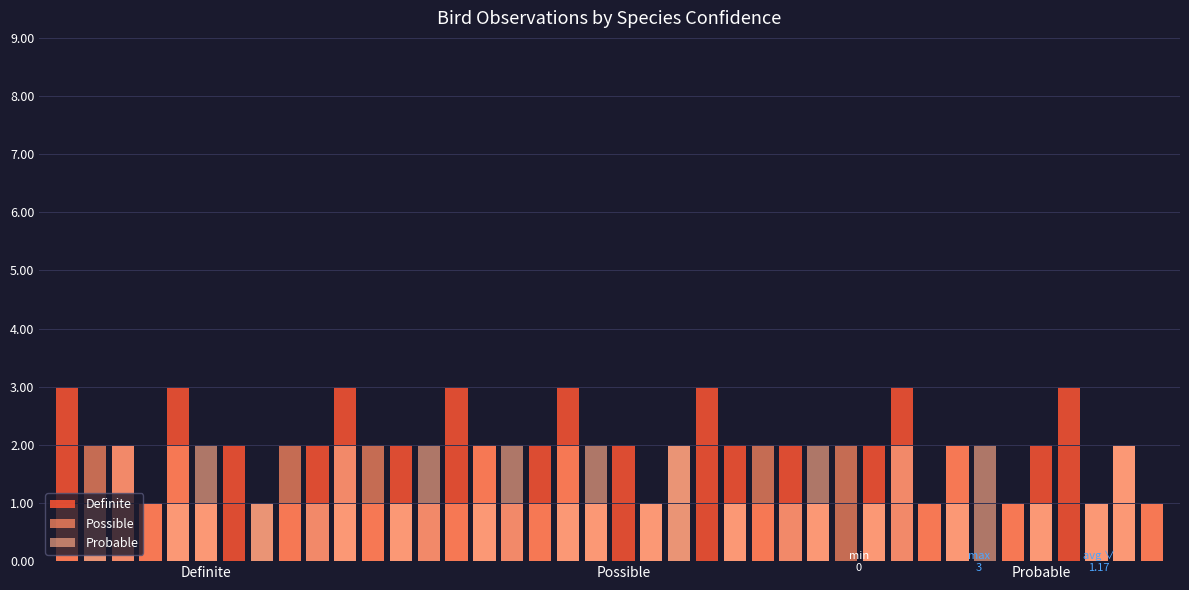

Which series has the widest spread of values?

Definite